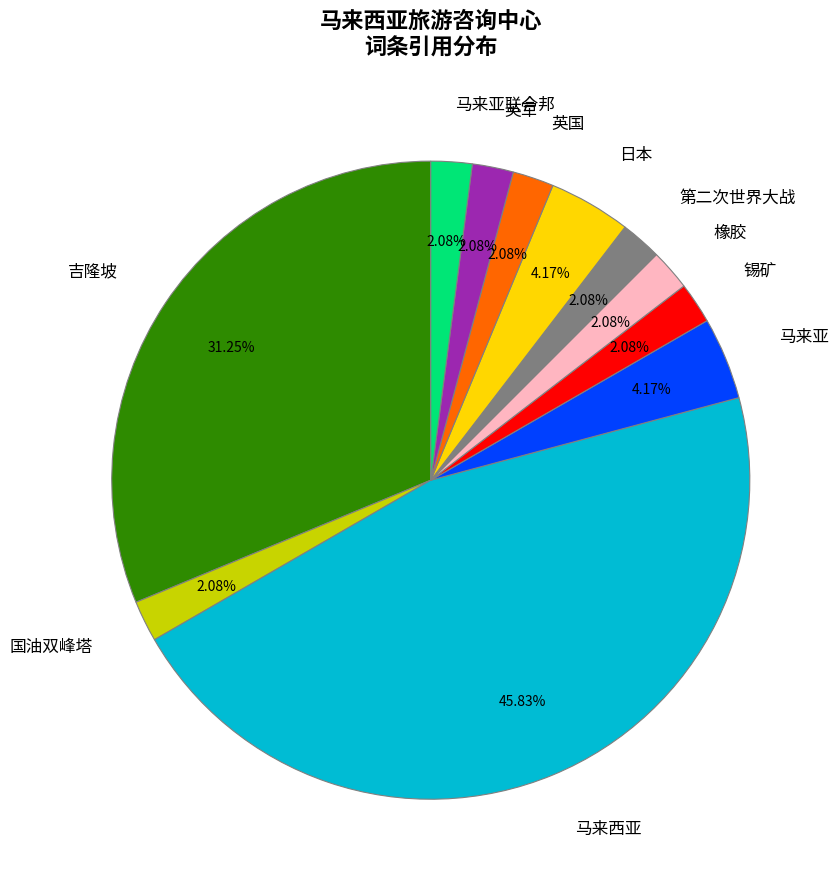

To the nearest percent, what is the average slice percentage?

9%